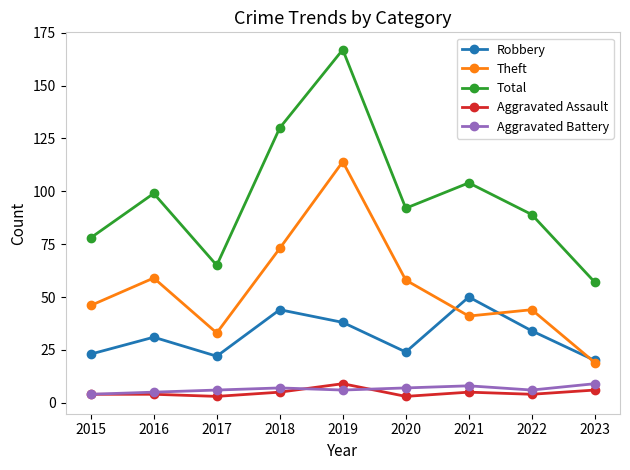

Reading left to right, transcribe all the data shown in this chart.

Robbery: 2015=23	2016=31	2017=22	2018=44	2019=38	2020=24	2021=50	2022=34	2023=20
Theft: 2015=46	2016=59	2017=33	2018=73	2019=114	2020=58	2021=41	2022=44	2023=19
Total: 2015=78	2016=99	2017=65	2018=130	2019=167	2020=92	2021=104	2022=89	2023=57
Aggravated Assault: 2015=4	2016=4	2017=3	2018=5	2019=9	2020=3	2021=5	2022=4	2023=6
Aggravated Battery: 2015=4	2016=5	2017=6	2018=7	2019=6	2020=7	2021=8	2022=6	2023=9